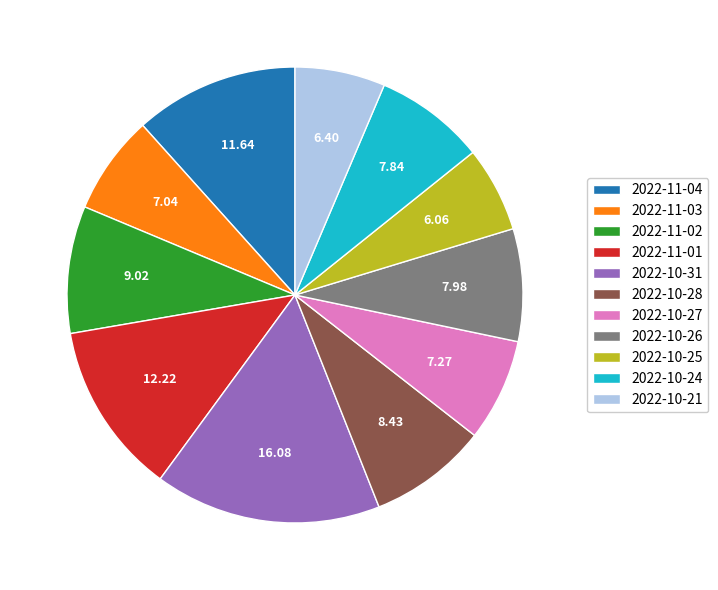

True or false: 2022-10-21 accounts for 6% of the total.

True